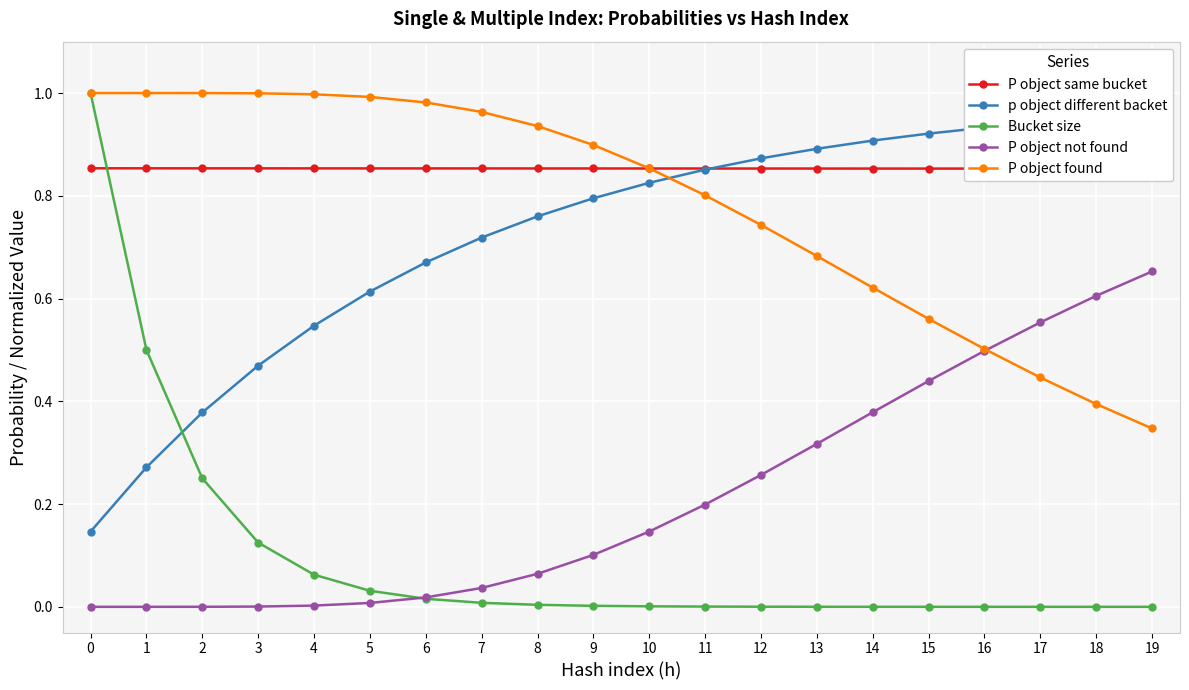

Is the value of P object not found at 2 greater than the value of Bucket size at 5?

No